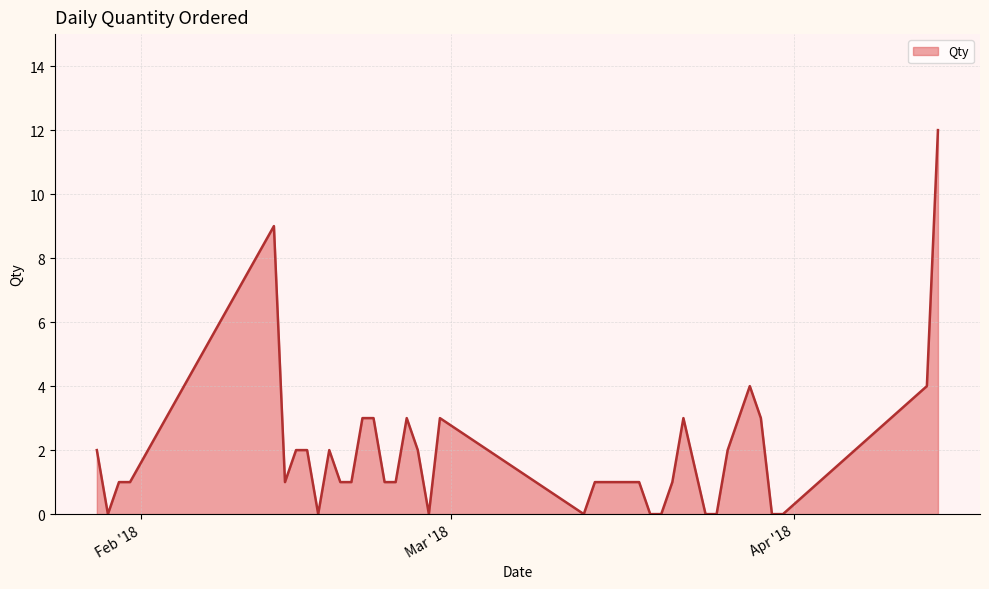

What is the greatest value displayed?

12